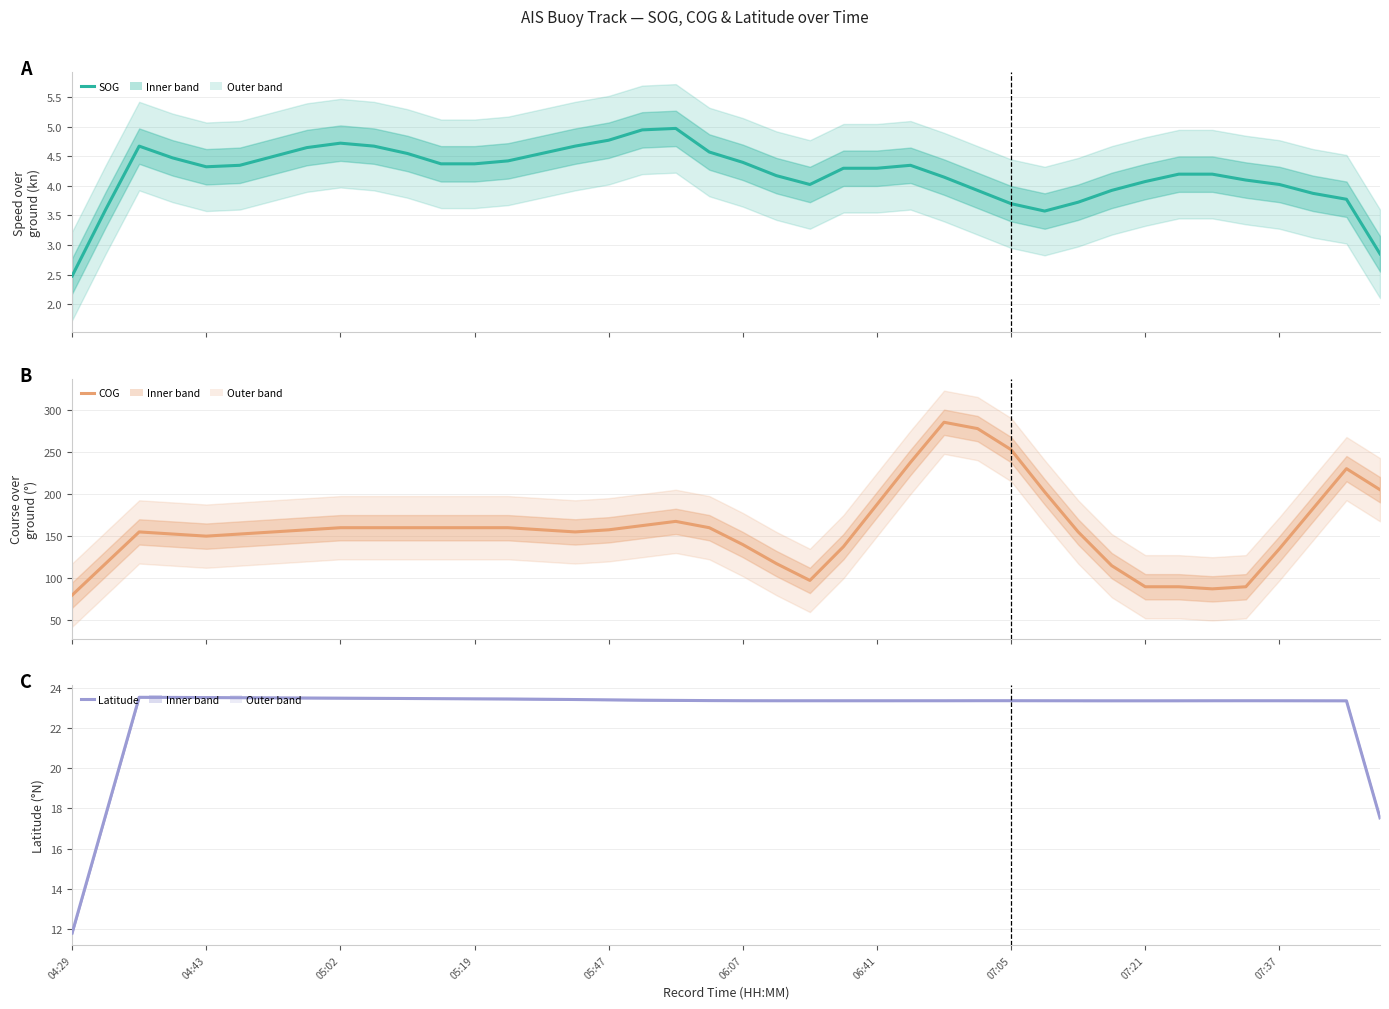

Reading left to right, list all the values displayed in this chart.

SOG: 2.5	3.6	4.7	4.5	4.3	4.3	4.5	4.7	4.7	4.7	4.6	4.4	4.4	4.4	4.5	4.7	4.8	5.0	5.0	4.6	4.4	4.2	4.0	4.3	4.3	4.3	4.2	3.9	3.7	3.6	3.7	3.9	4.1	4.2	4.2	4.1	4.0	3.9	3.8	2.8
COG: 80.0	117.4	154.9	152.4	149.9	152.4	154.9	157.4	159.9	159.9	159.9	159.9	159.9	159.9	157.4	154.9	157.4	162.4	167.4	159.9	139.9	117.4	97.4	137.4	187.4	237.4	284.9	277.4	252.4	202.4	154.9	114.9	89.9	89.9	87.4	89.9	134.9	182.4	229.9	204.9
Latitude: 11.8	17.7	23.5	23.5	23.5	23.5	23.5	23.5	23.5	23.5	23.5	23.5	23.5	23.5	23.5	23.4	23.4	23.4	23.4	23.4	23.4	23.4	23.4	23.4	23.4	23.4	23.4	23.4	23.4	23.4	23.4	23.4	23.4	23.4	23.4	23.4	23.4	23.4	23.4	17.5